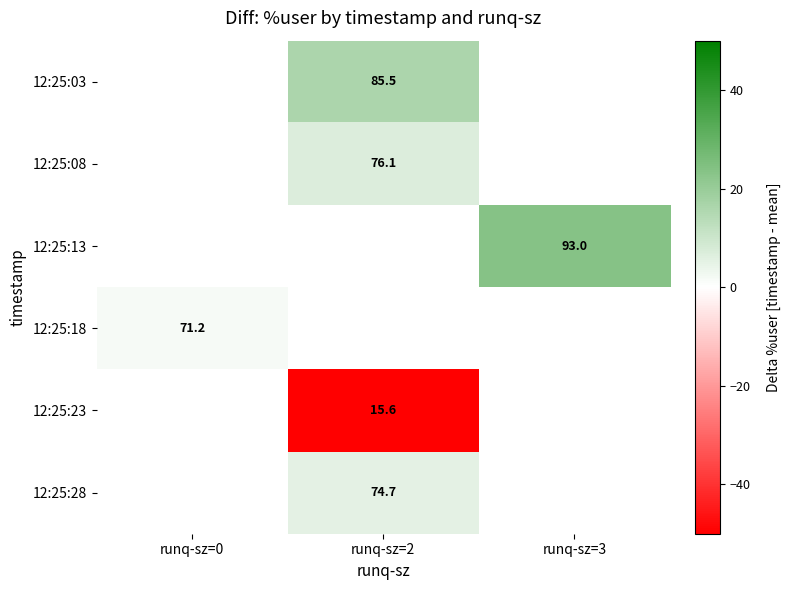

How many series are shown in this chart?

6